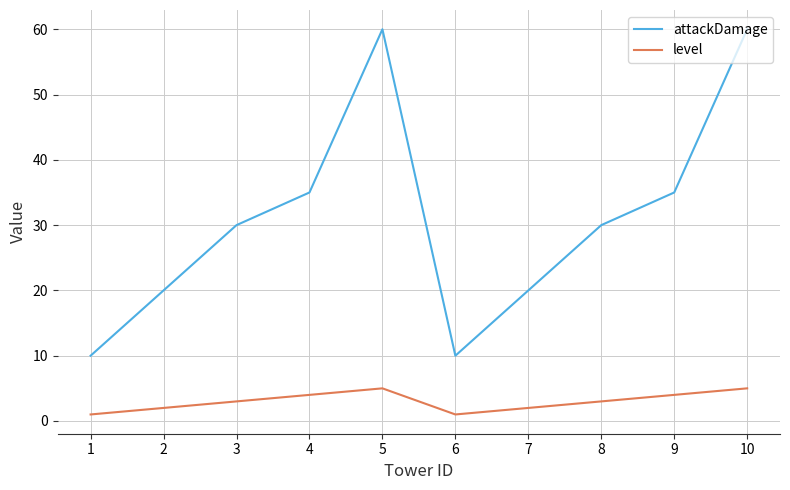

The level series shows 2 at 10. True or false?

False